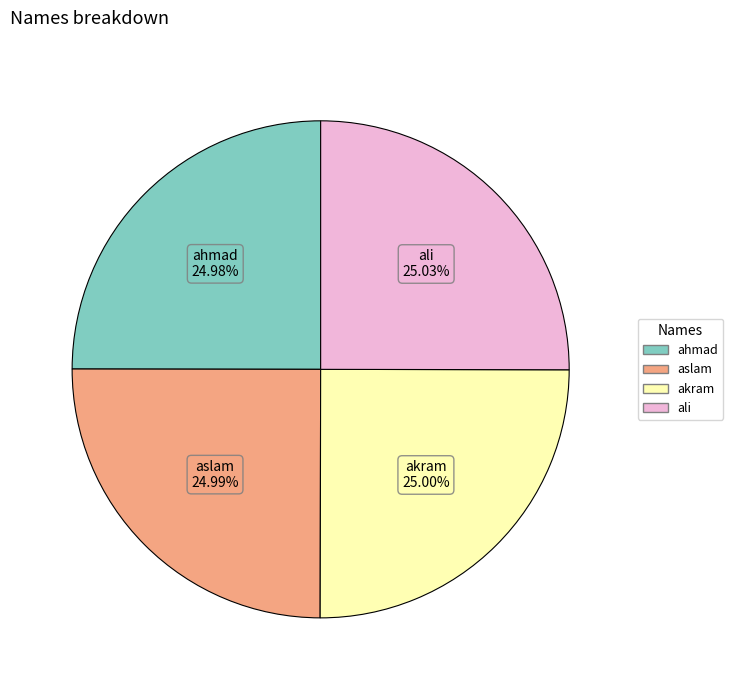

How many segments does this pie chart have?

4